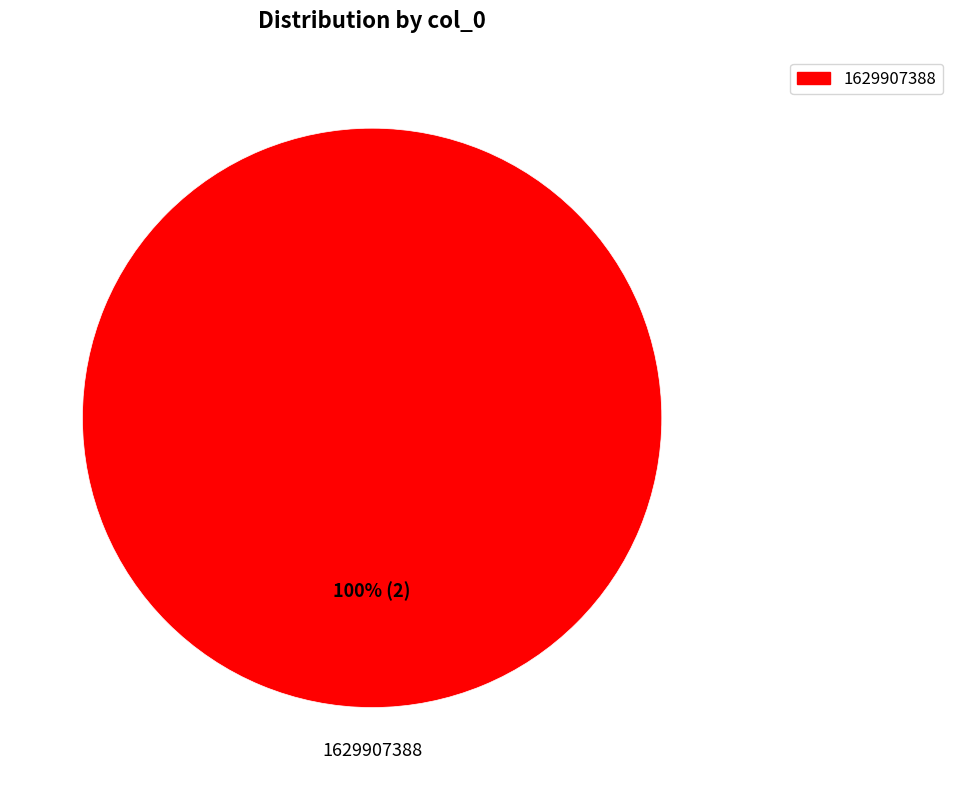

Does any single category account for the majority?

Yes